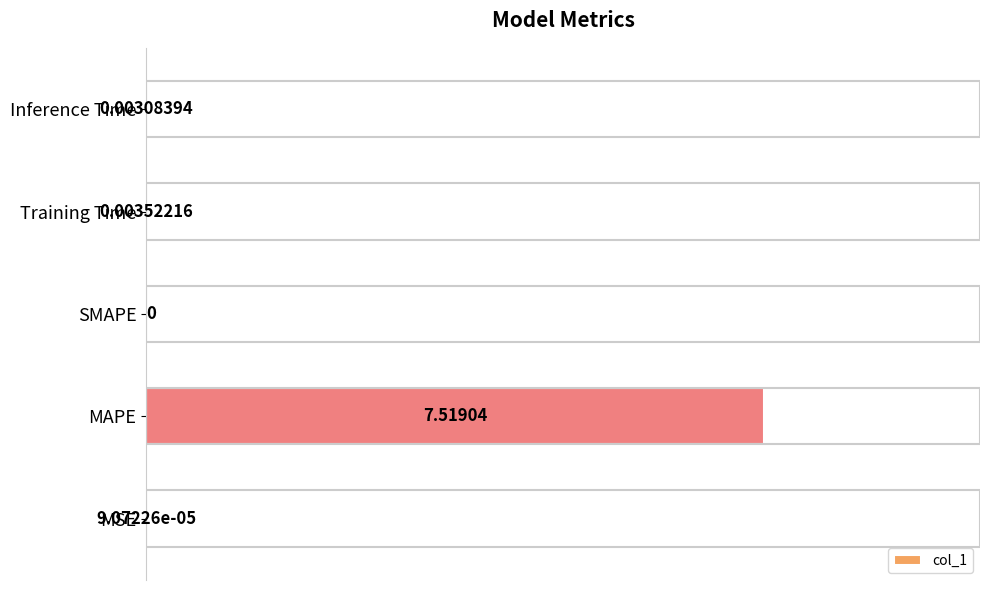

What is the sum of all values?

7.5